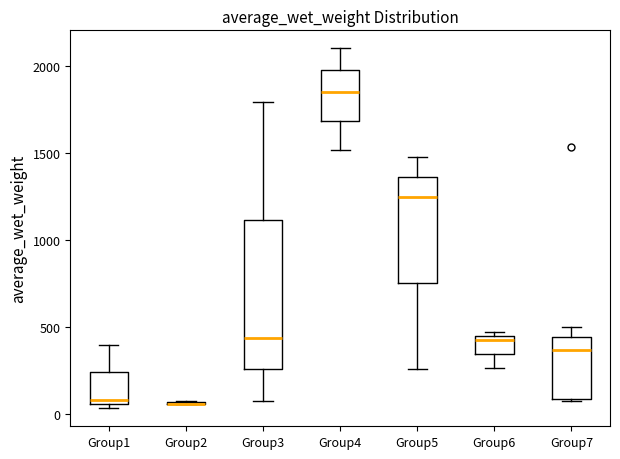

Where does the upper whisker of the box for Group5 end on the y-axis? The values are not printed on the chart, so give them approximately, as read against the axis.

1450